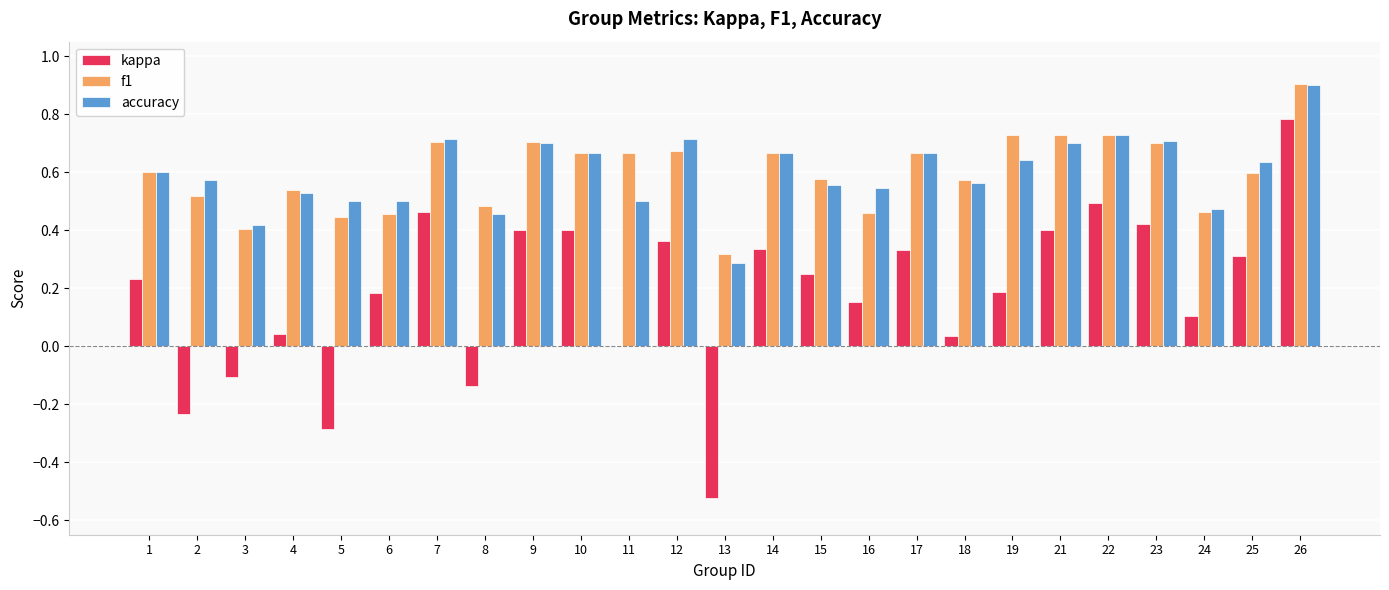

Between 6 and 23, which series saw the biggest shift?

f1